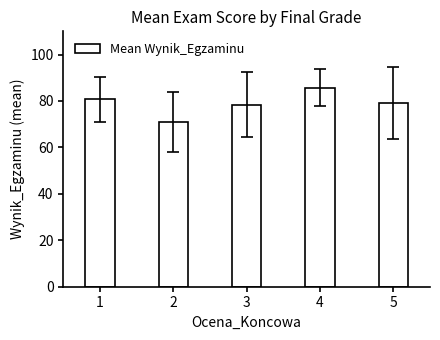

Reading left to right, extract all data points from this chart.

80.7	70.8	78.4	85.8	79.3